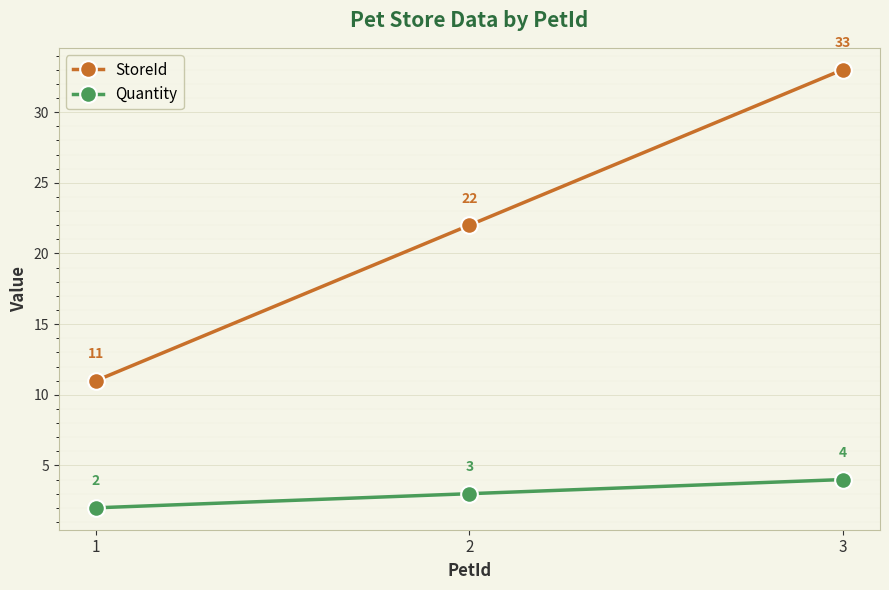

What is the highest value of the Quantity series?

4